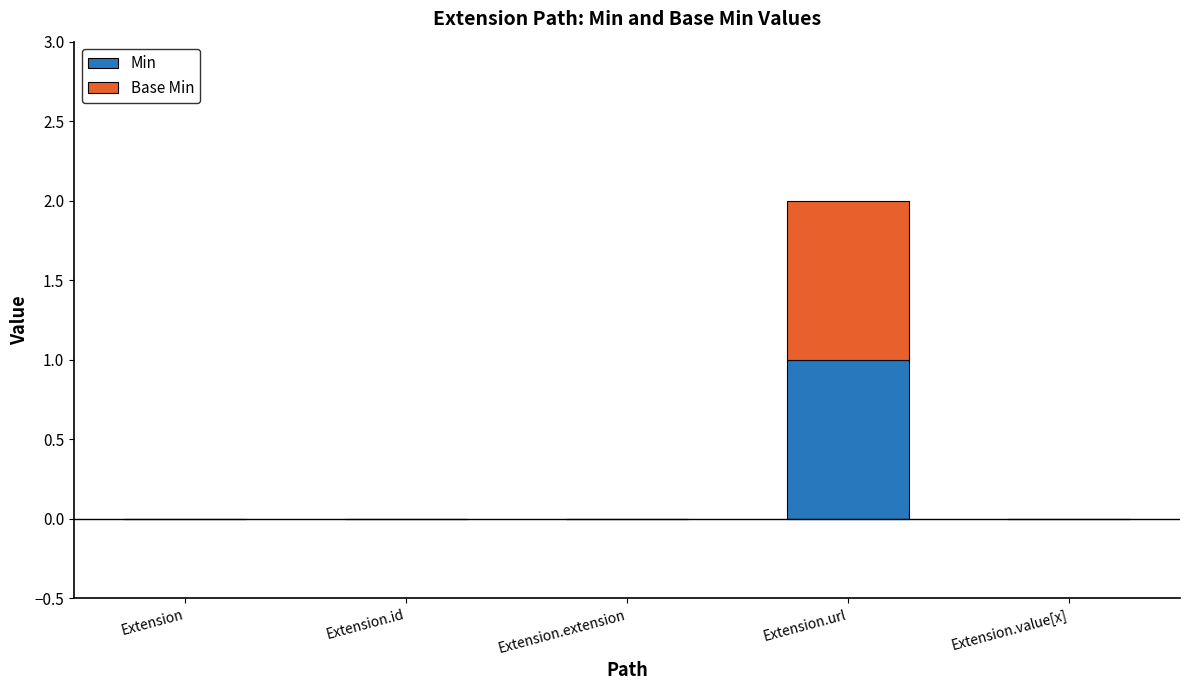

Are the bars horizontal?

No